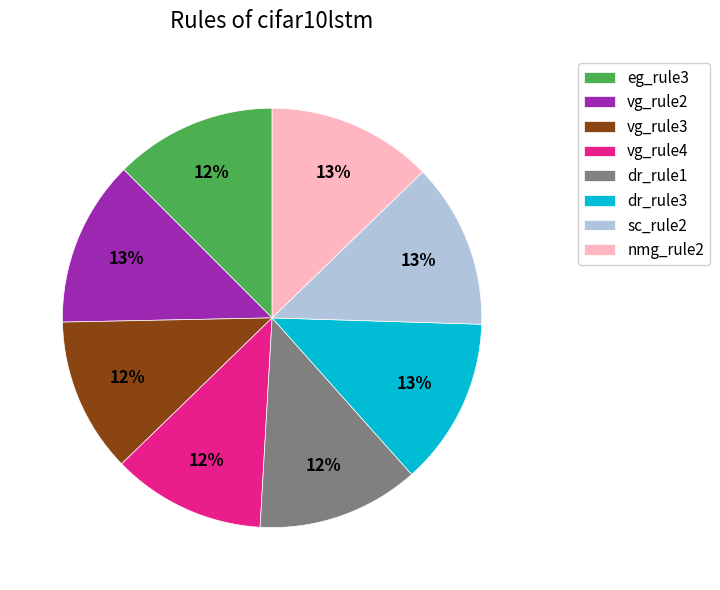

Approximately how many times larger is the value at vg_rule4 compared to vg_rule3?

1.0